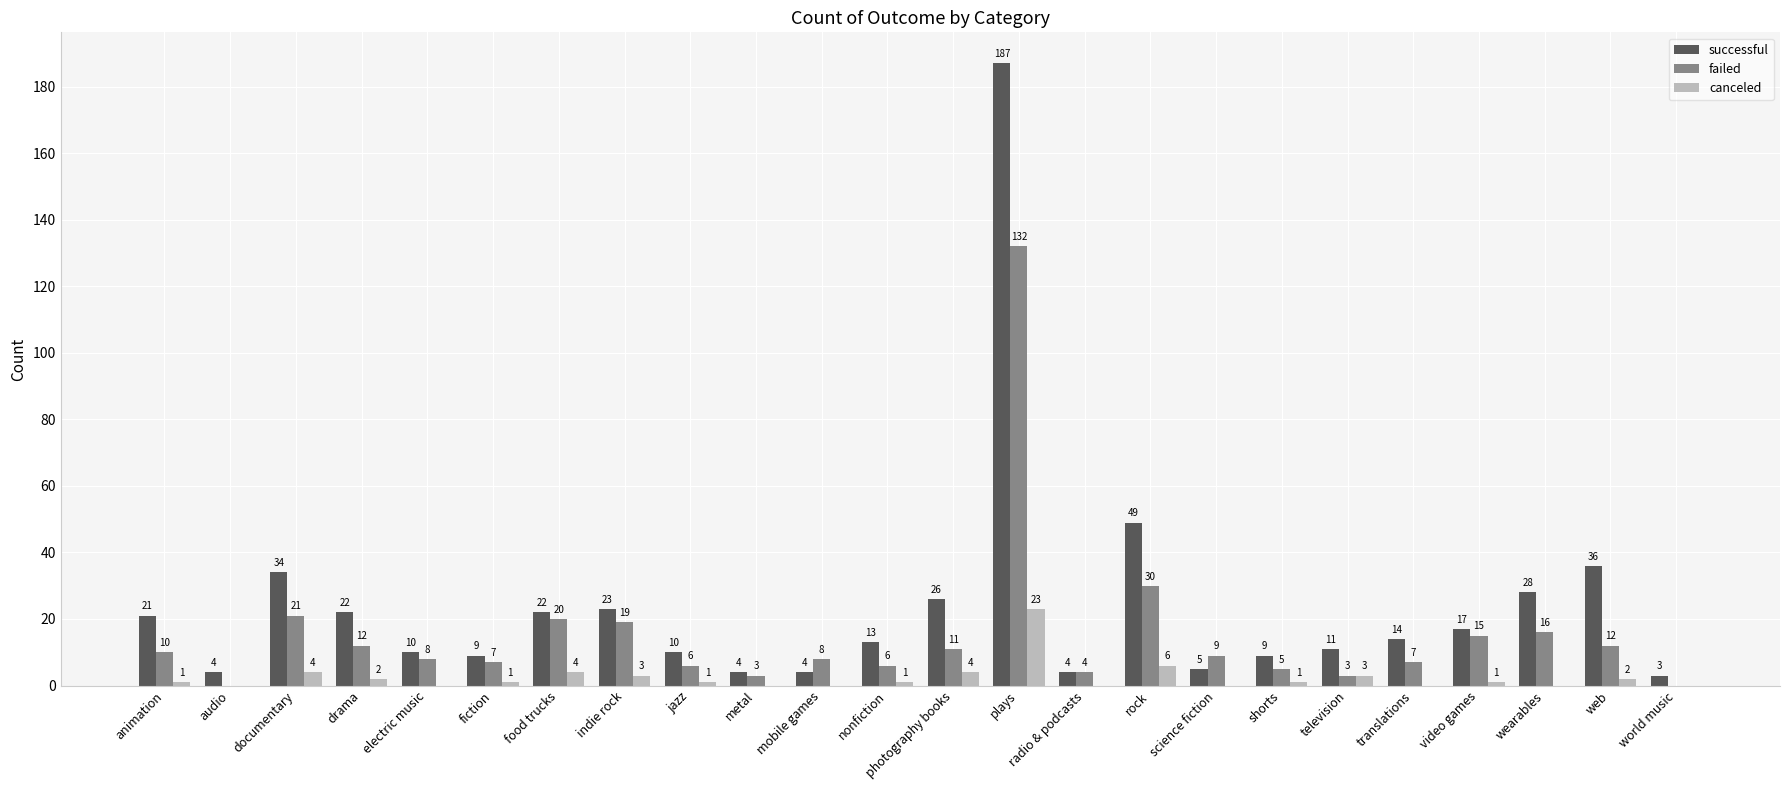

Between fiction and nonfiction, which series saw the biggest shift?

successful